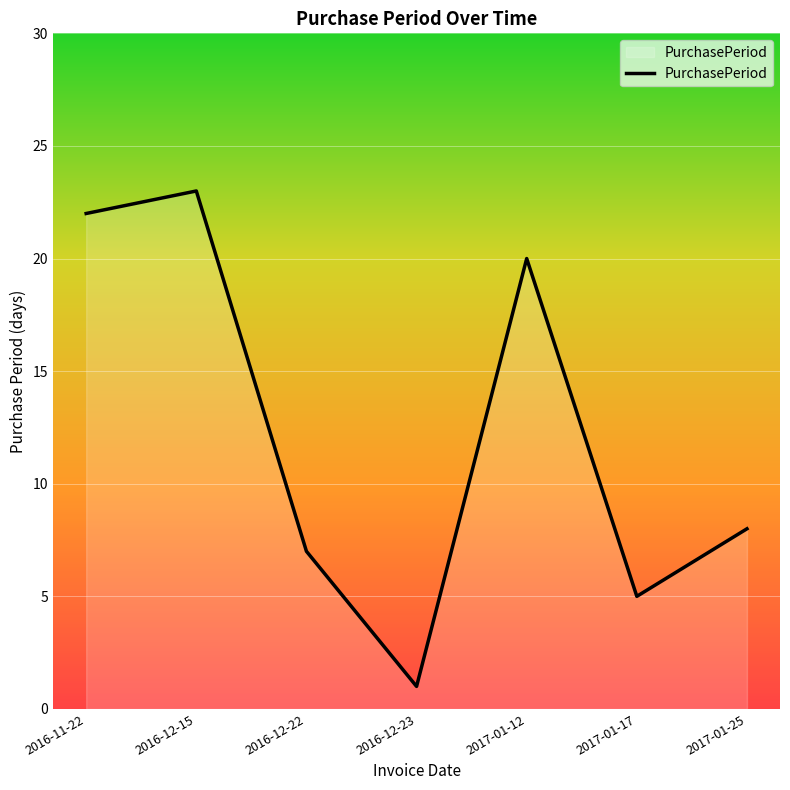

Approximately how many times larger is the value at 2016-11-22 compared to 2016-12-15?

1.0